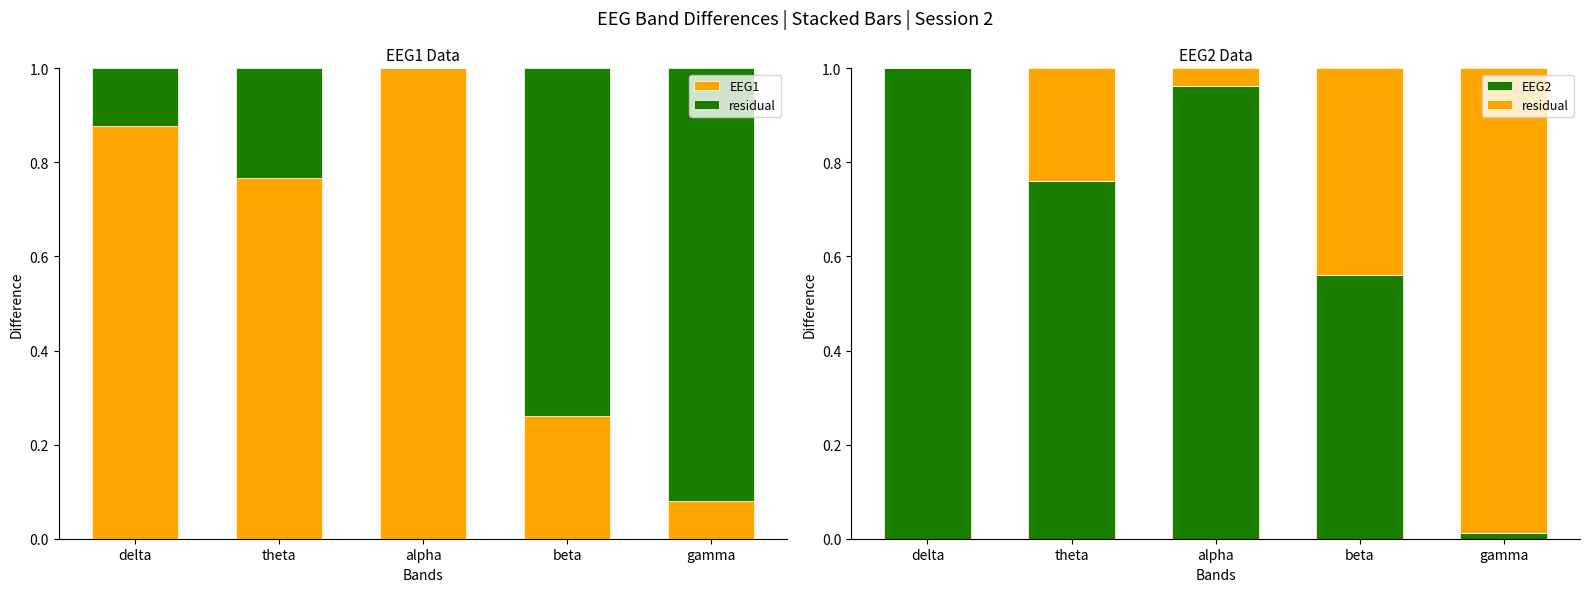

Reading left to right, what are all the values shown in this chart?

EEG1: 0.9	0.8	1.0	0.3	0.1
residual: 0.0	0.2	0.0	0.4	1.0
EEG2: 1.0	0.8	1.0	0.6	0.0